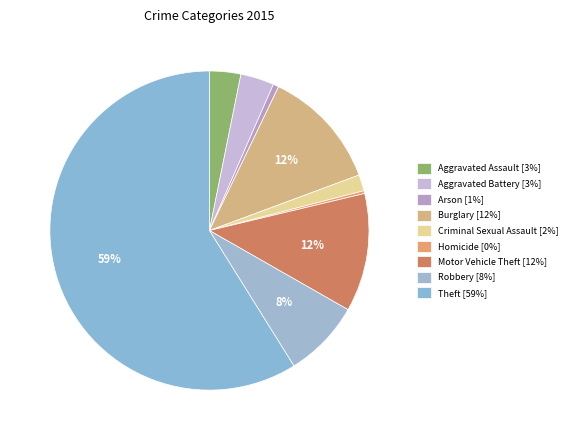

Count the number of slices in the pie.

9